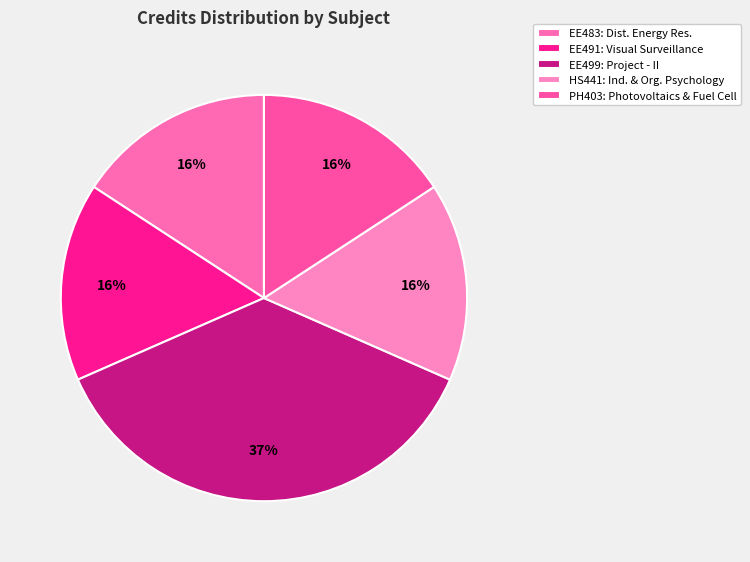

Which category has the smallest portion of the pie?

EE483: Distributed Energy Resources